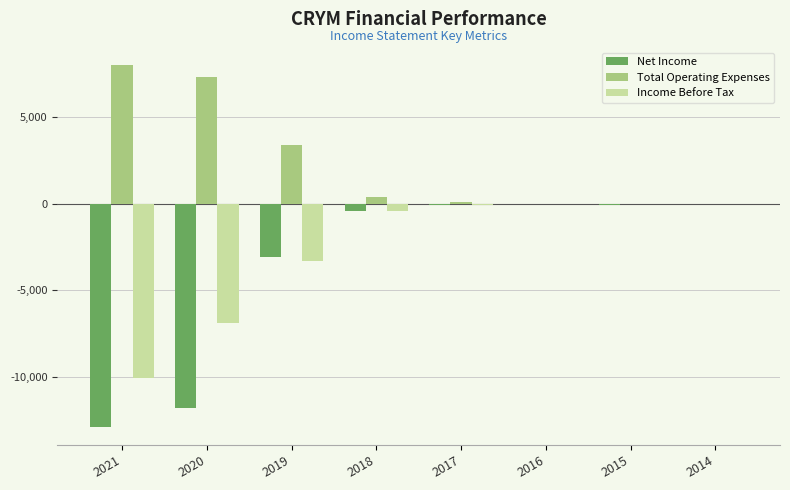

What is the difference between the Income Before Tax values at 2017 and 2015?

100